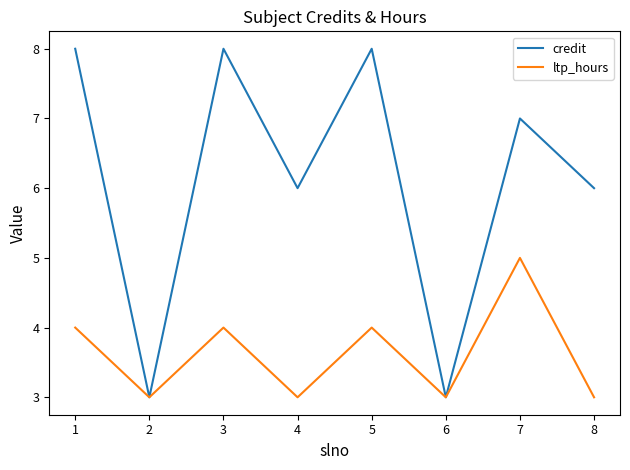

What is the maximum value shown in the chart?

8